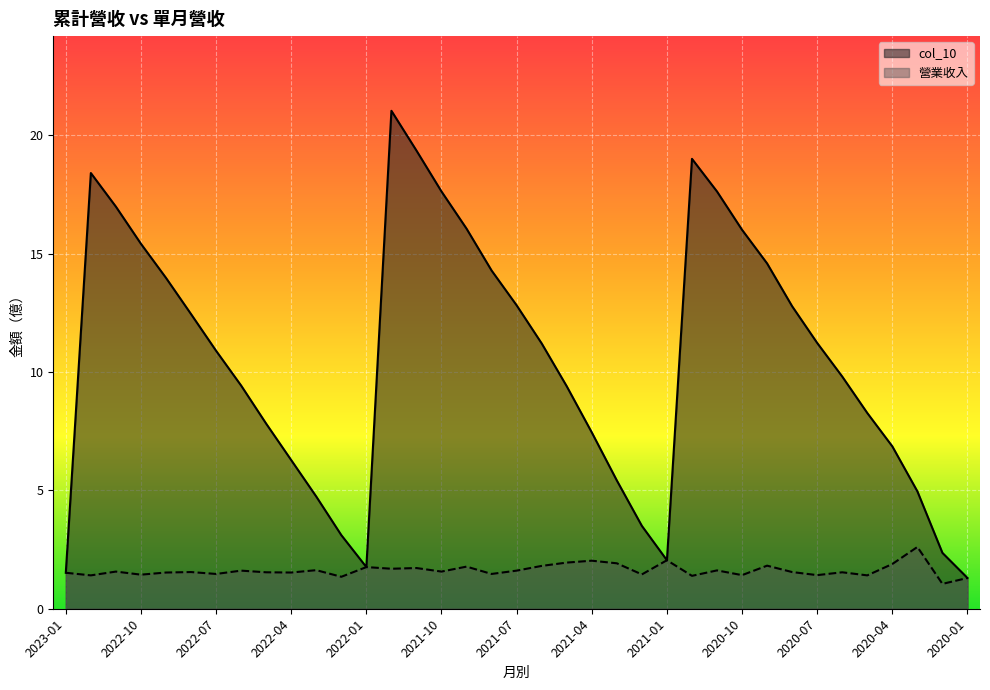

How many lines are shown in the chart?

2